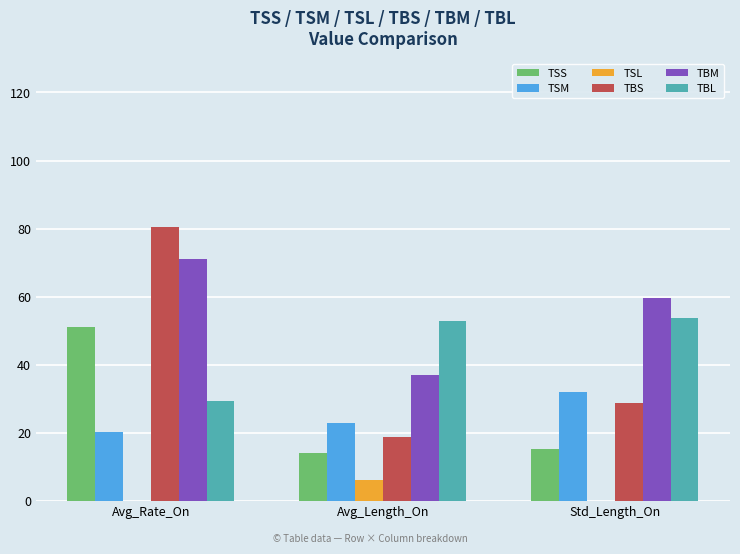

The TBL series shows 52.9 at Avg_Length_On. True or false?

True